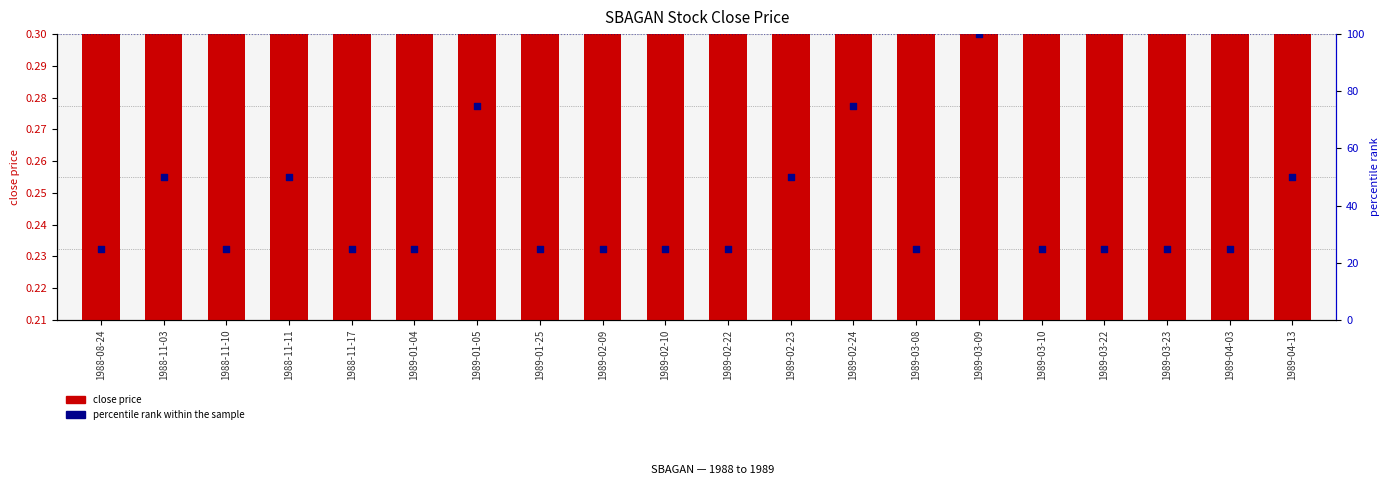

At how many categories does at least one series exceed 20?

20